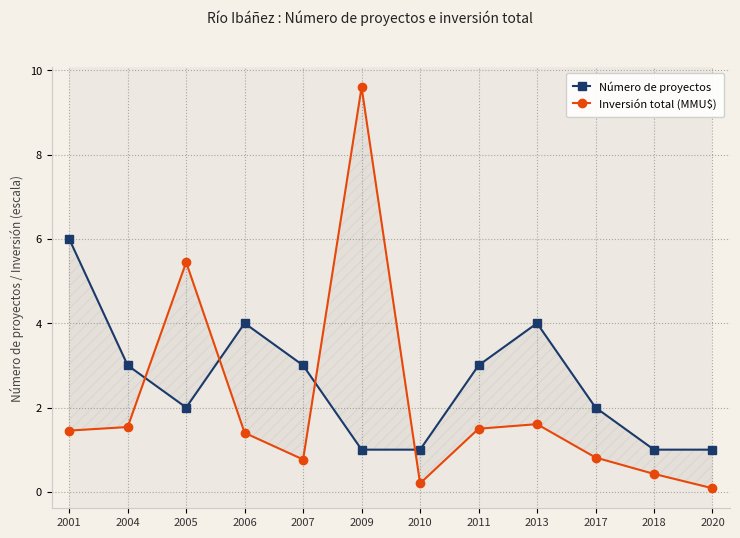

How many series are shown in this chart?

2